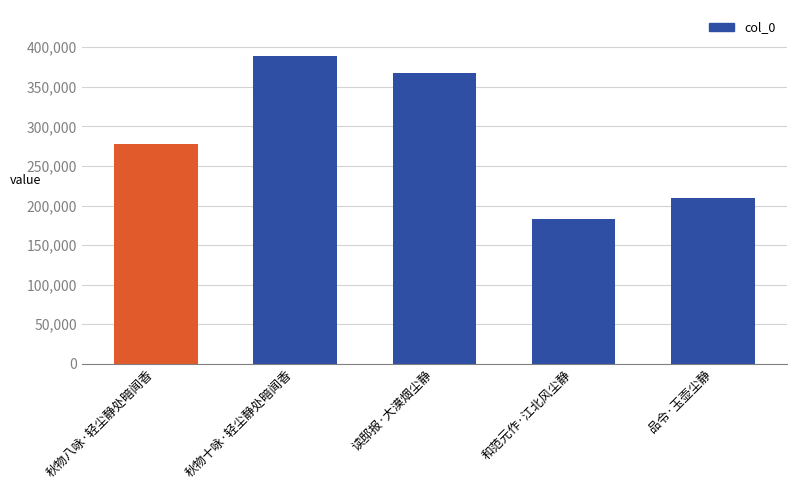

What is the ratio of the value at 秋物十咏·轻尘静处暗闻香 to the value at 读邸报·大漠烟尘静?

1.1